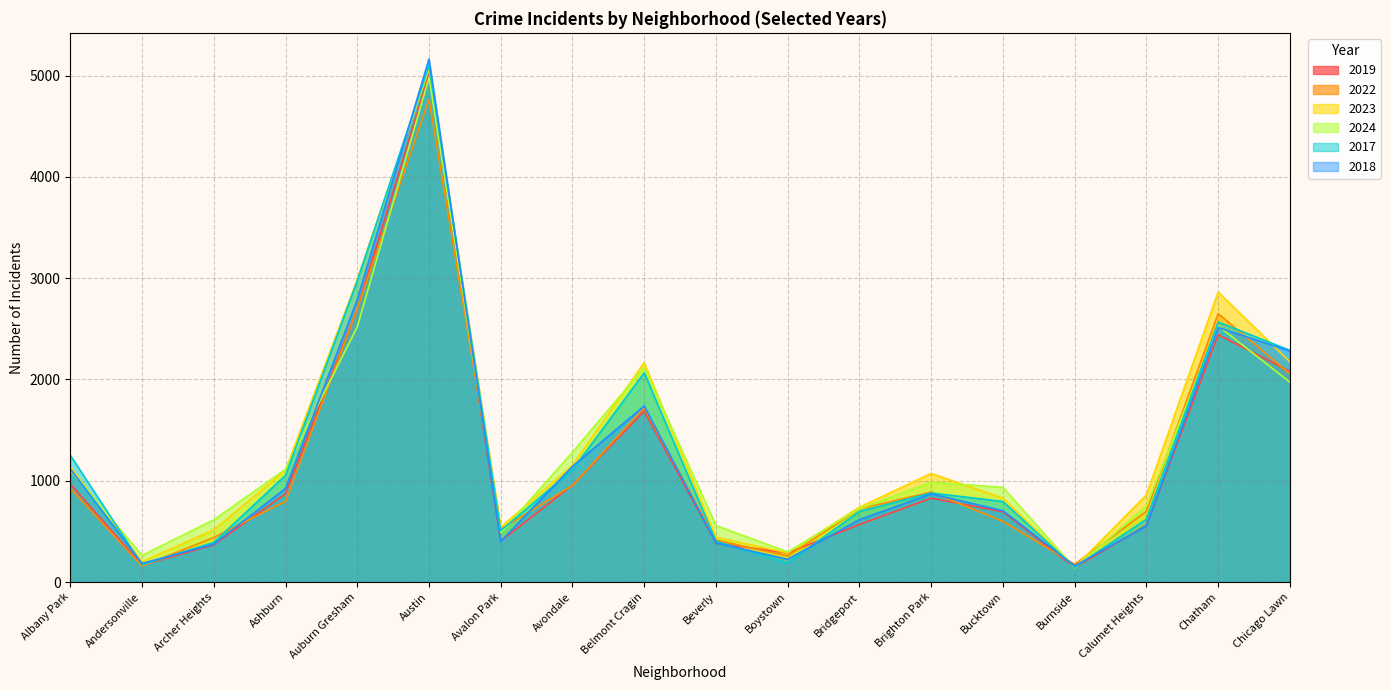

What value does the 2017 series have at Auburn Gresham, to the nearest 10?

2970